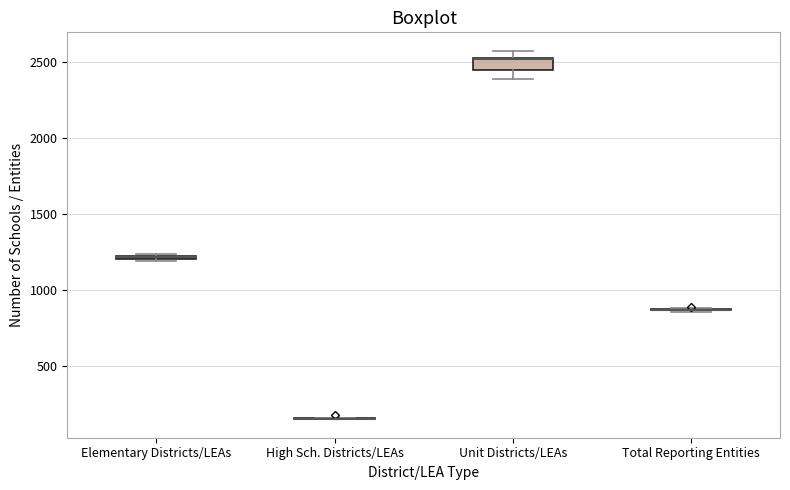

Comparing the boxes themselves (not the whiskers), which one is the tallest?

Unit Districts/LEAs